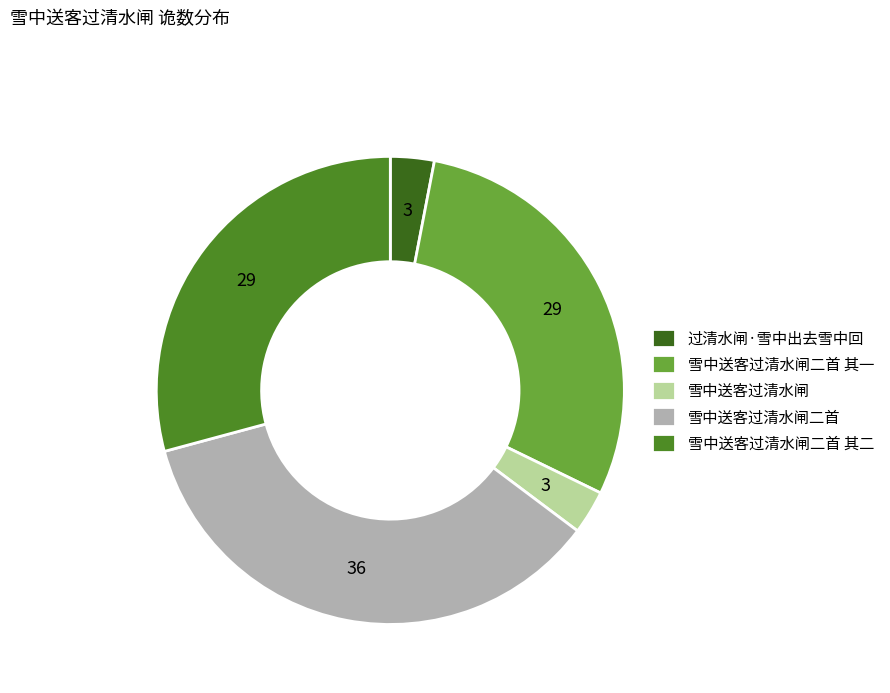

The 雪中送客过清水闸二首 其二 slice represents 41% of the pie. True or false?

False